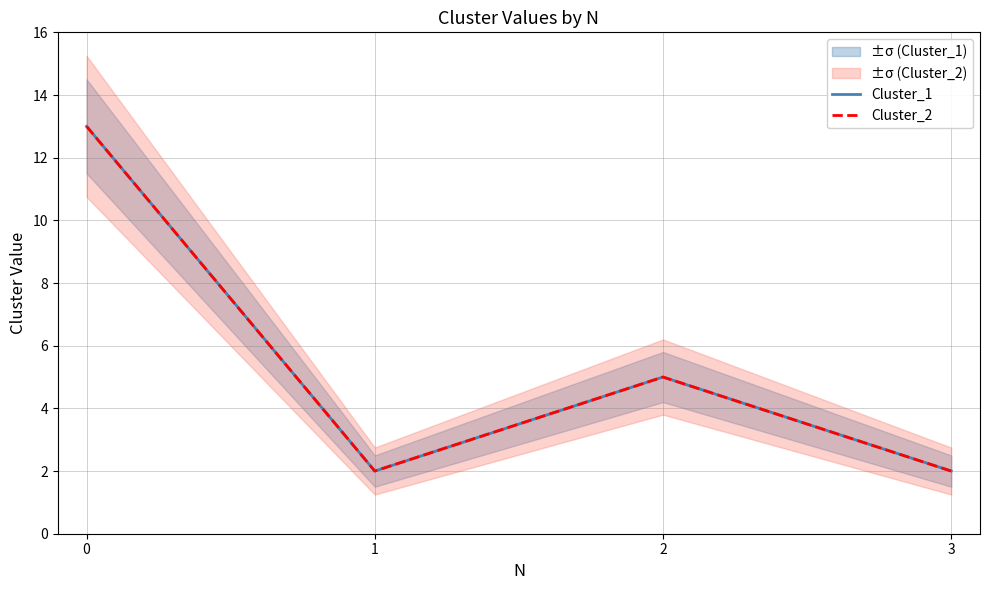

Reading left to right, list all the values displayed in this chart.

Cluster_1: 13	2	5	2
Cluster_2: 13	2	5	2